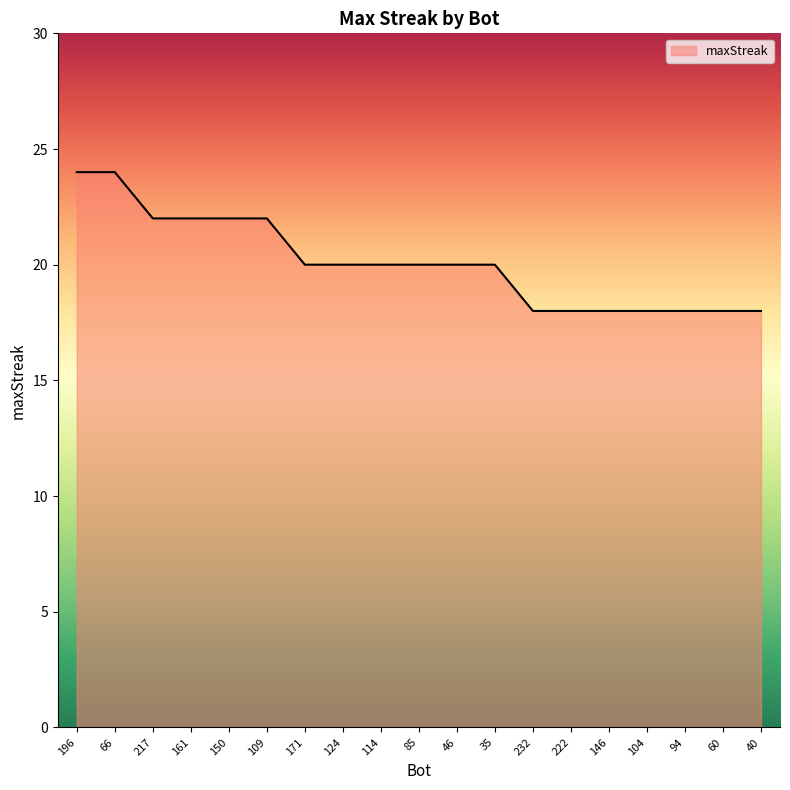

What is the difference between the values at 124 and 94?

2